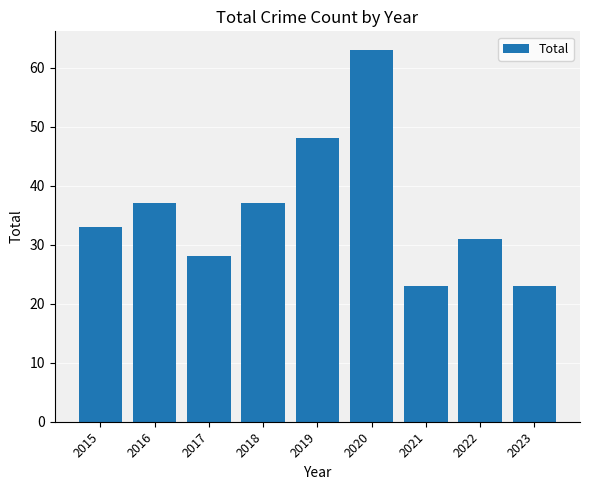

The value at 2017 is 28. True or false?

True